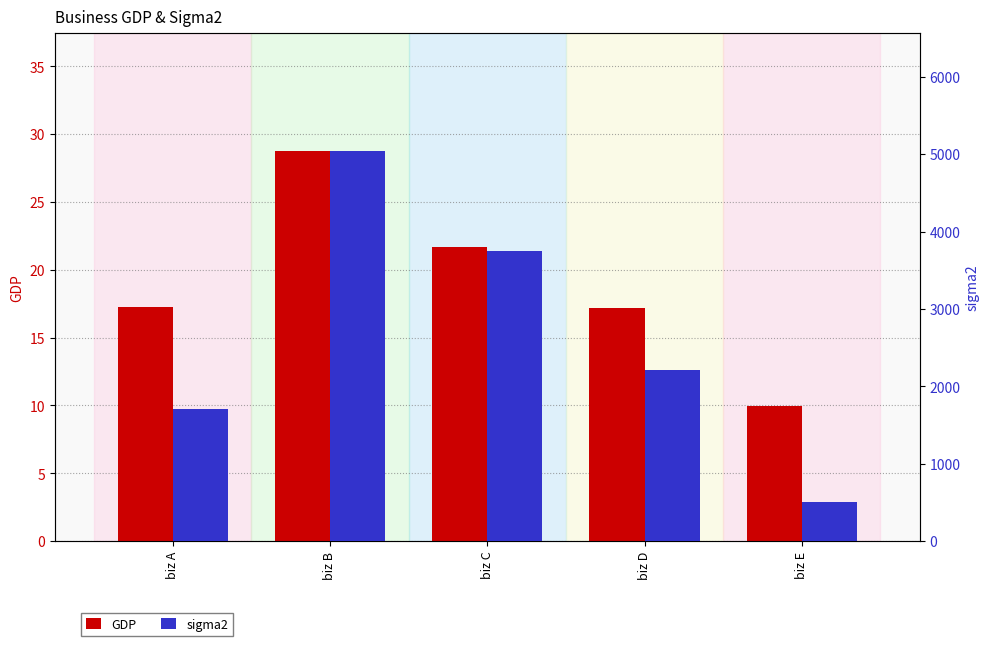

What is the value of the sigma2 bar at the 1st from the left?

1713.2